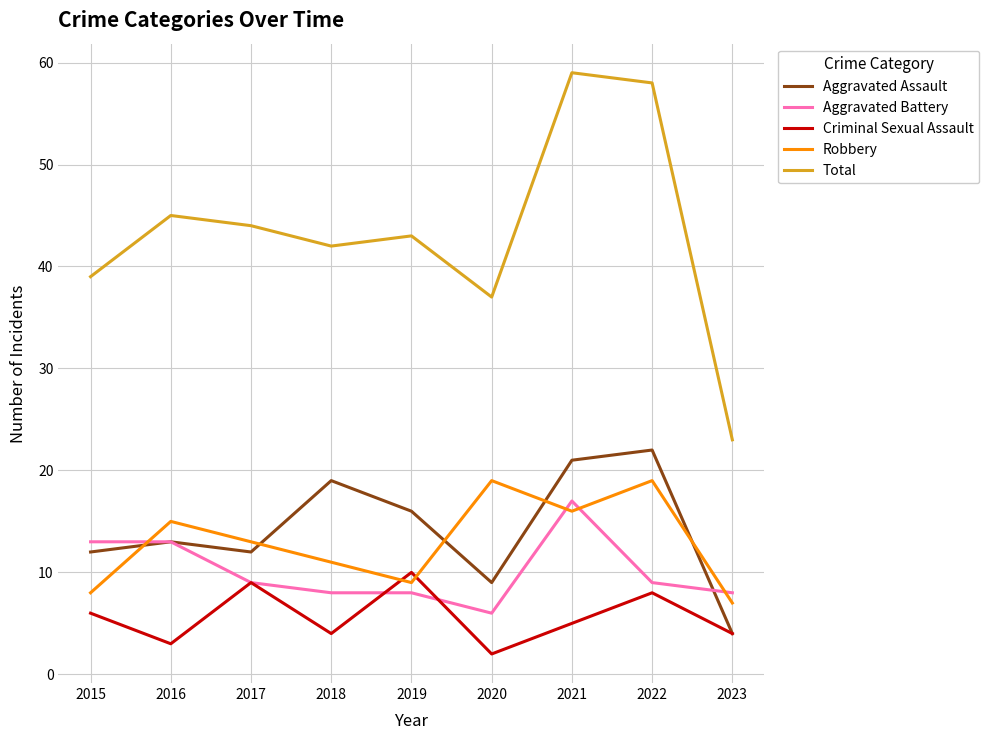

Reading left to right, what are all the values shown in this chart?

Aggravated Assault: 12	13	12	19	16	9	21	22	4
Aggravated Battery: 13	13	9	8	8	6	17	9	8
Criminal Sexual Assault: 6	3	9	4	10	2	5	8	4
Robbery: 8	15	13	11	9	19	16	19	7
Total: 39	45	44	42	43	37	59	58	23